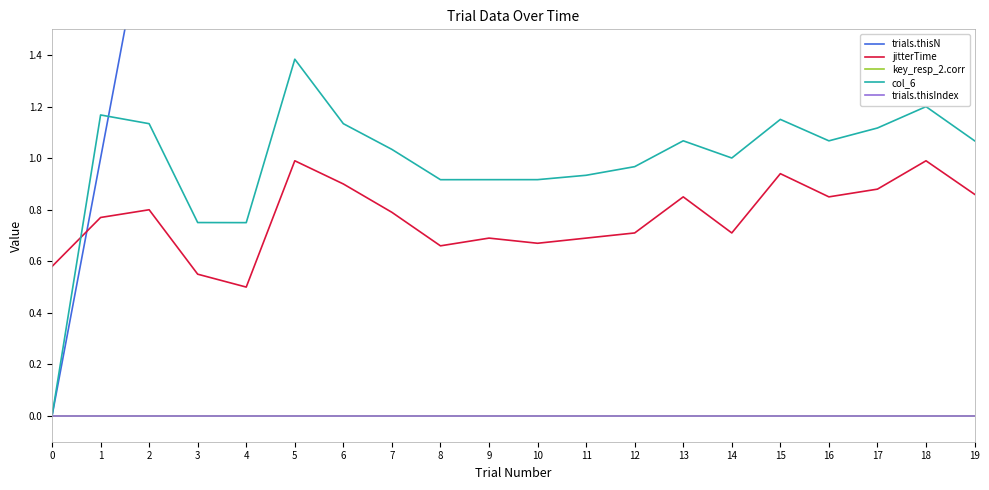

Does the chart display data point markers on the line(s)?

No